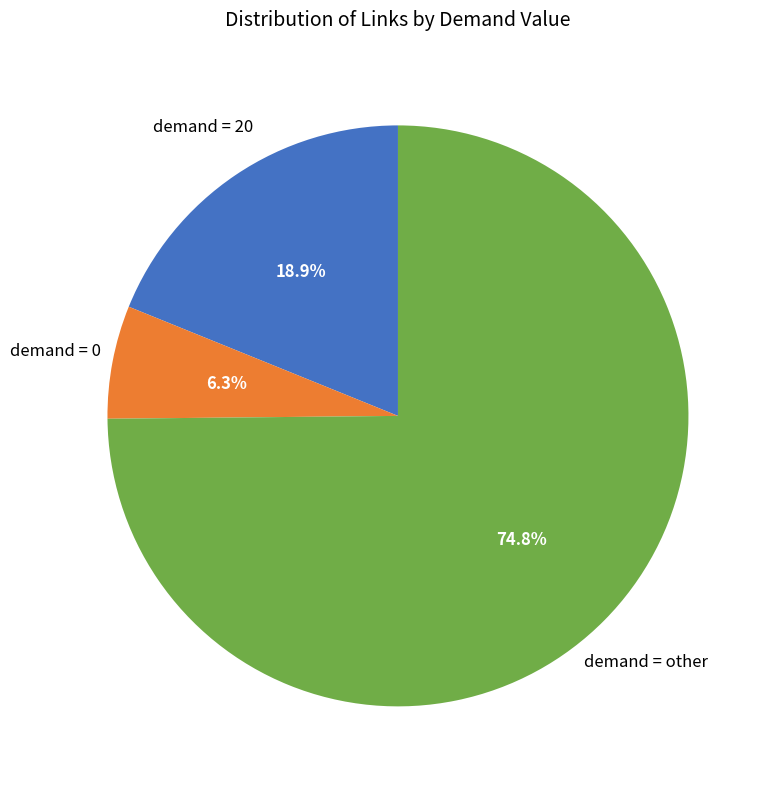

Is there any slice that represents more than half of the pie?

Yes